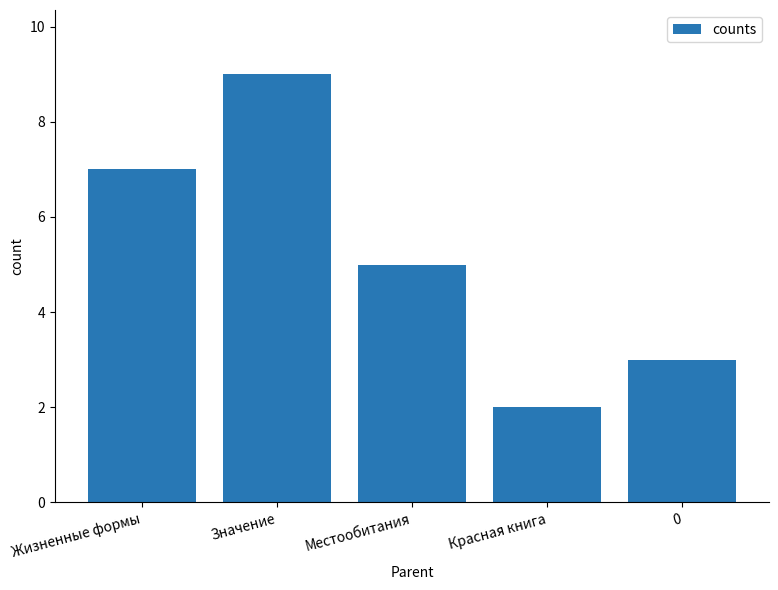

Approximately how many times larger is the value at Жизненные формы compared to 0?

2.3